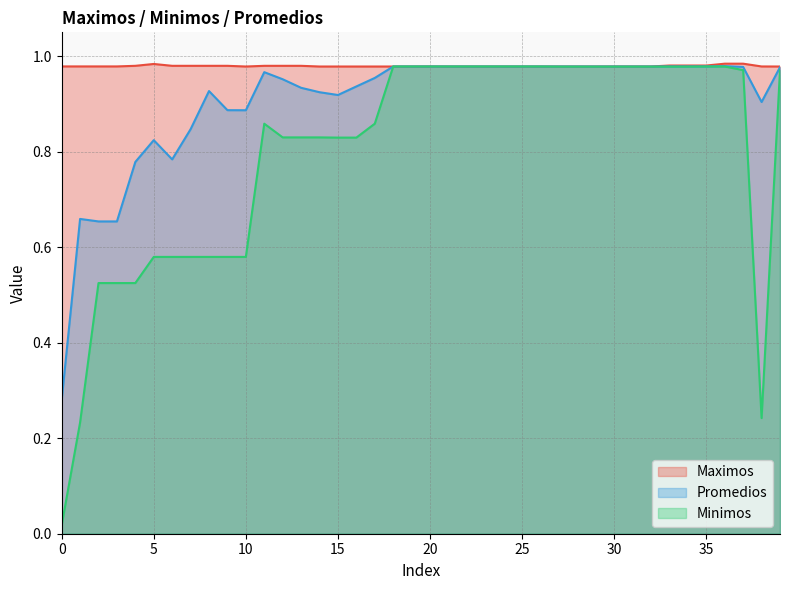

Which category has the highest value across all series?

36